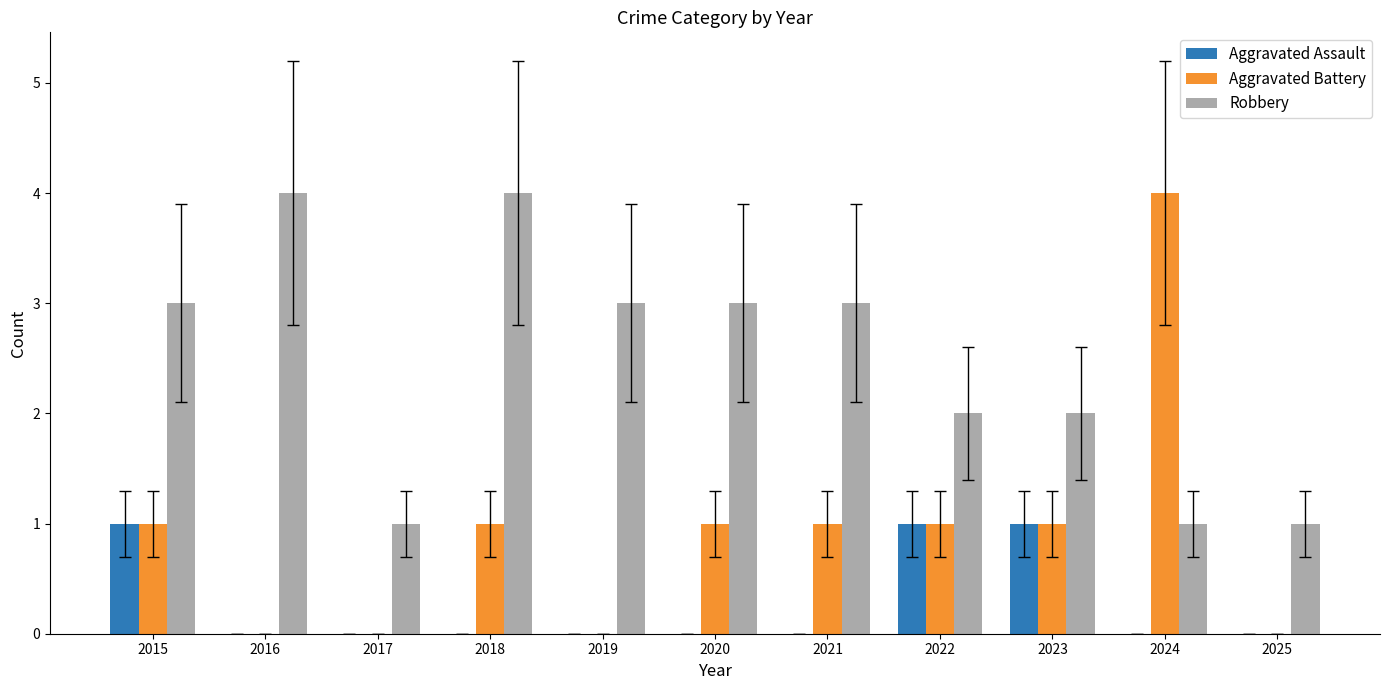

Does the chart contain stacked bars?

No